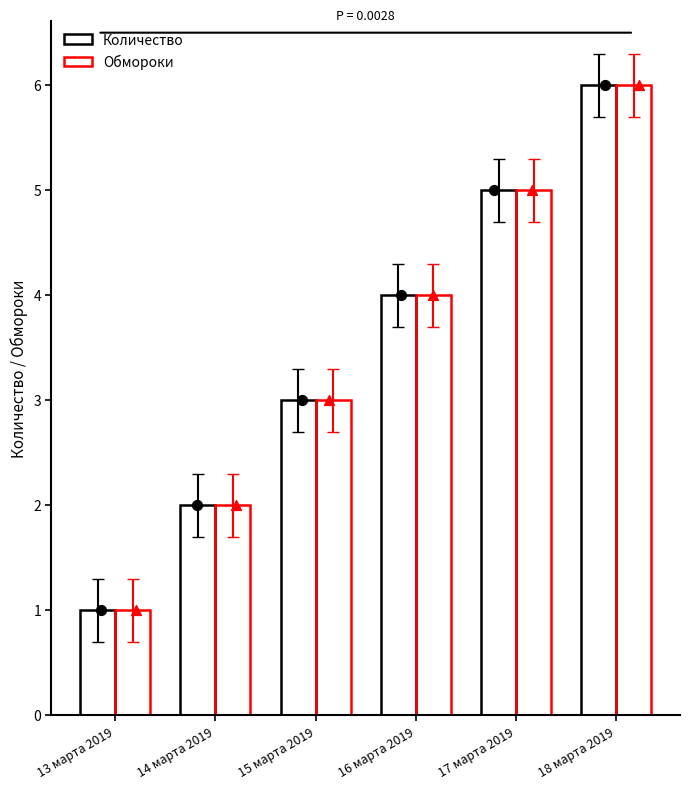

Is the value of Обмороки at 18 марта 2019 greater than the value of Количество at 15 марта 2019?

Yes